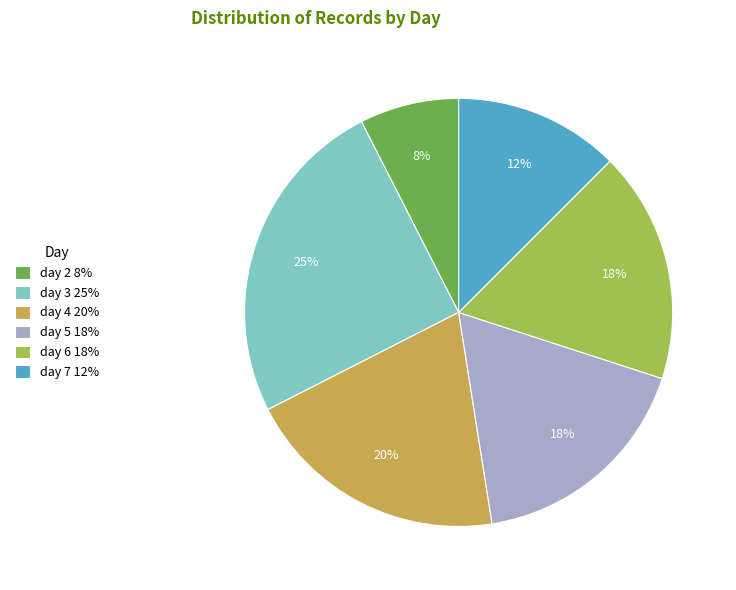

Count the number of slices in the pie.

6